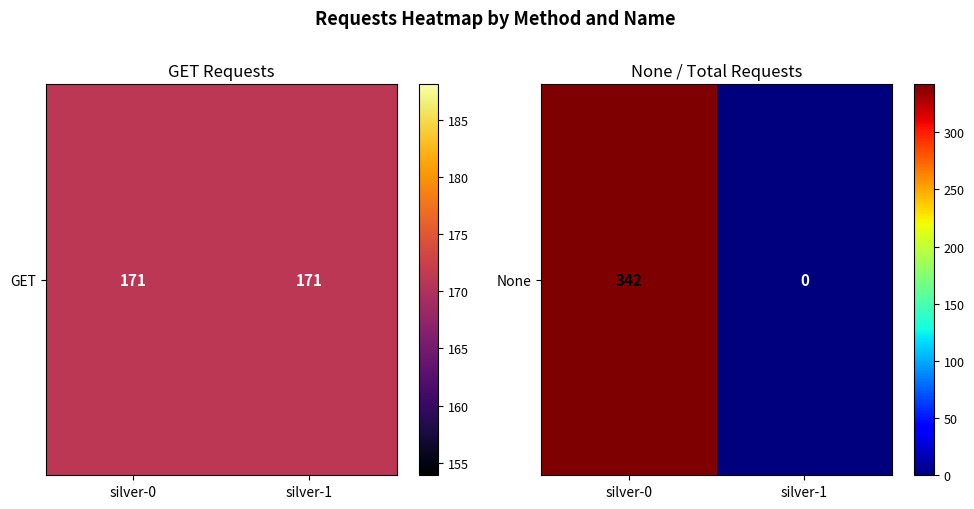

Reading left to right, list all the values displayed in this chart.

silver-0=342	silver-1=0